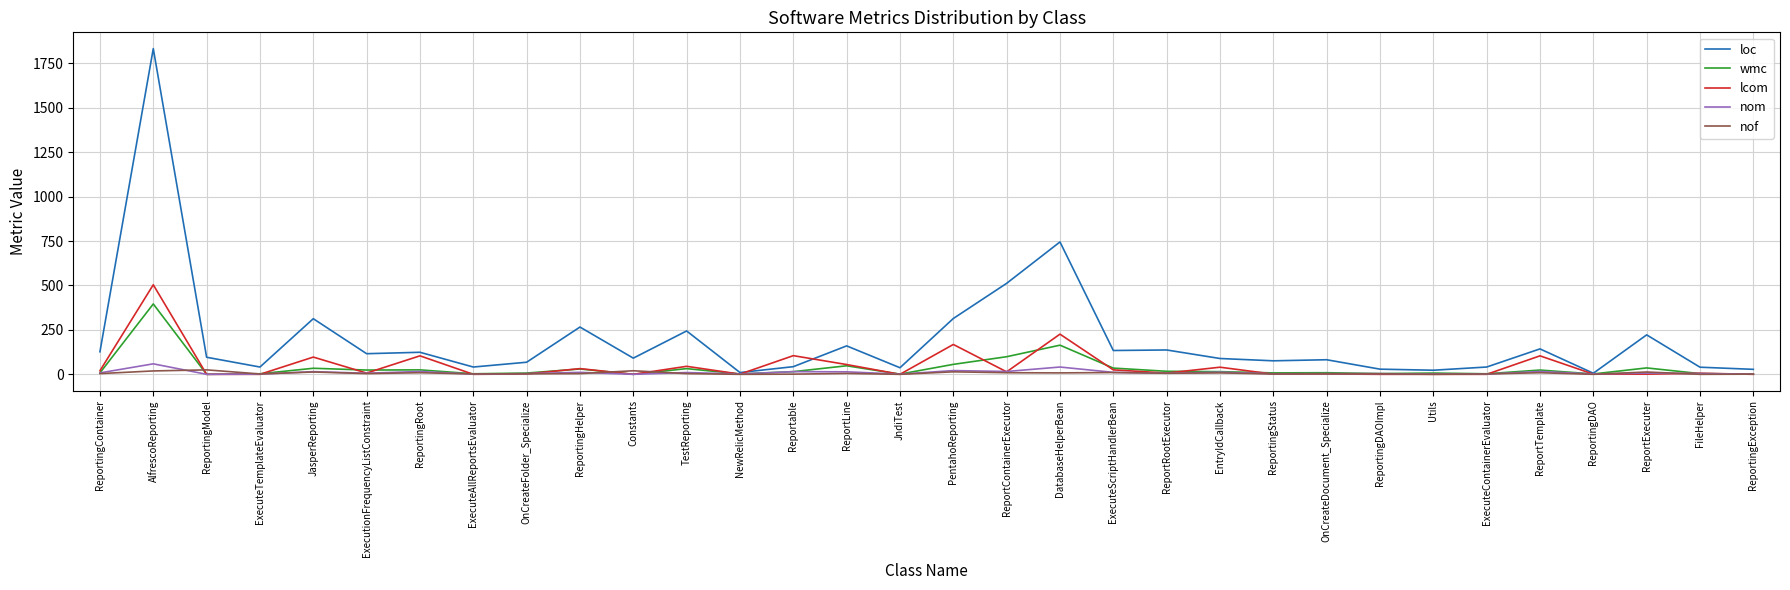

What is the difference between the wmc values at AlfrescoReporting and Reportable?

381